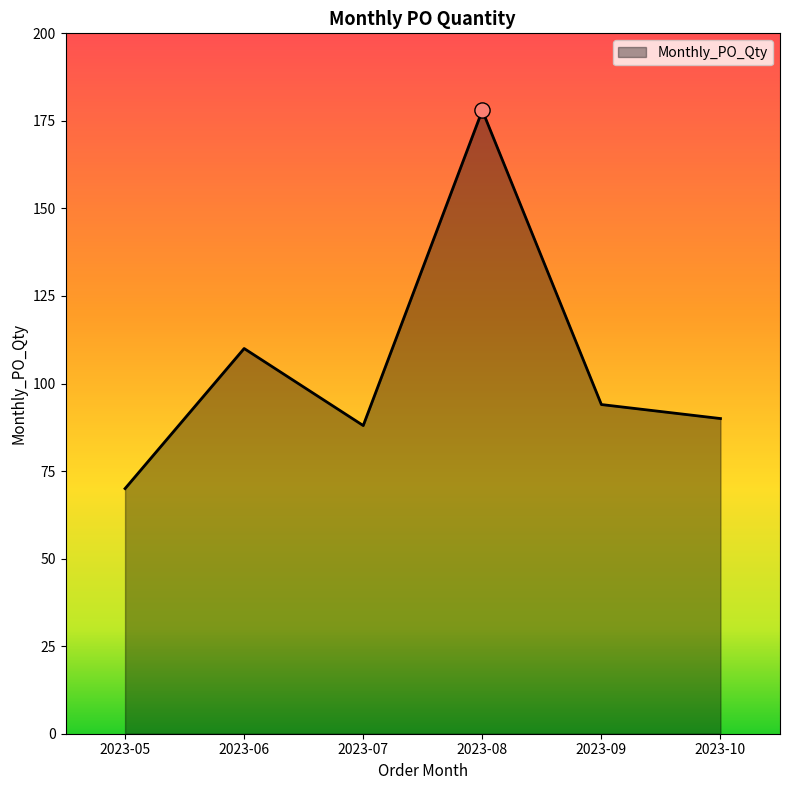

What is the ratio of the value at 2023-05 to the value at 2023-06?

0.6